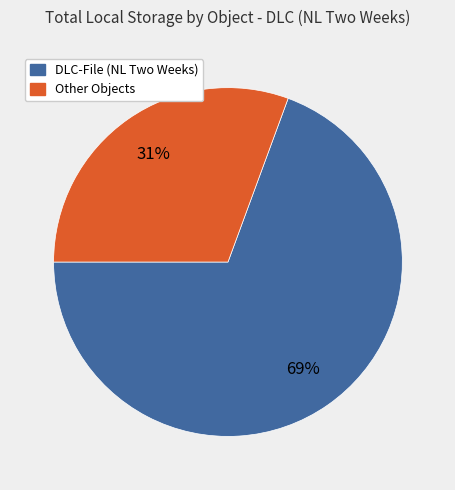

How many slices are in this pie chart?

2